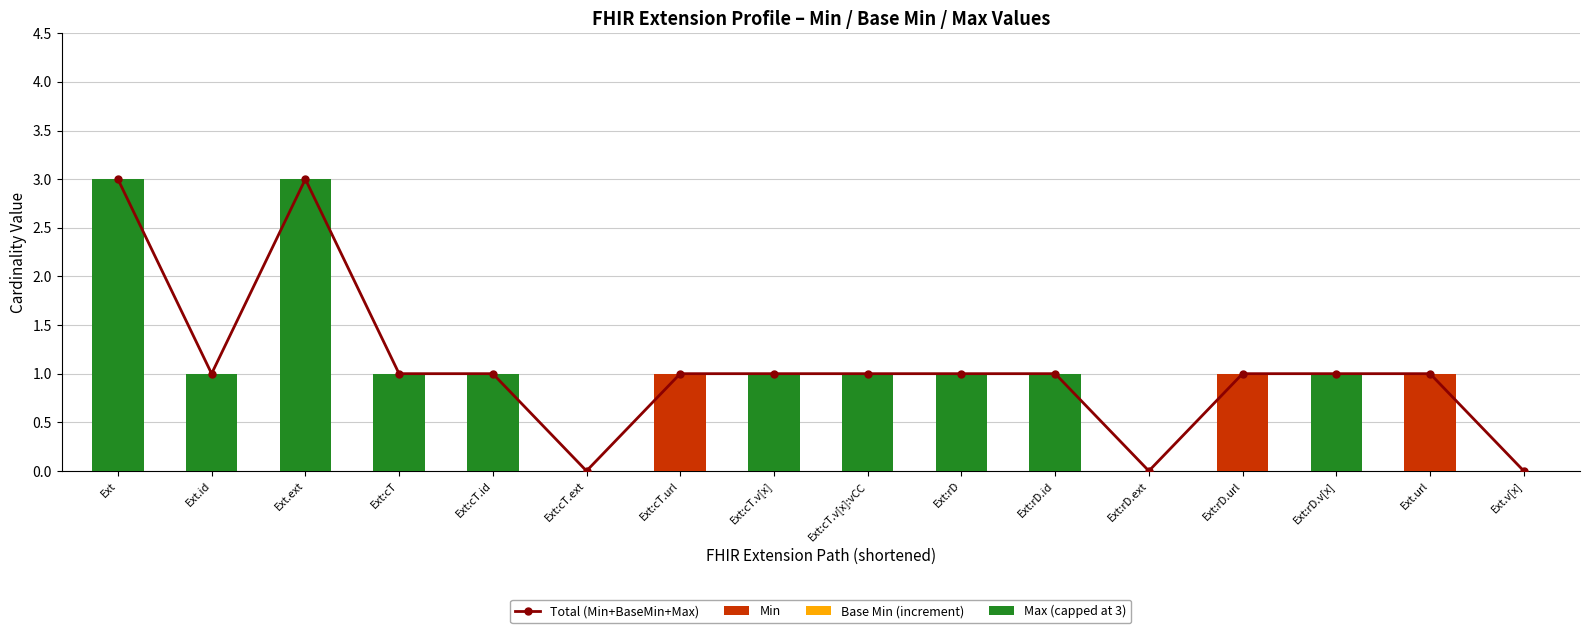

Between Ext:cT.id and Ext:cT.url, which series saw the biggest shift?

Min